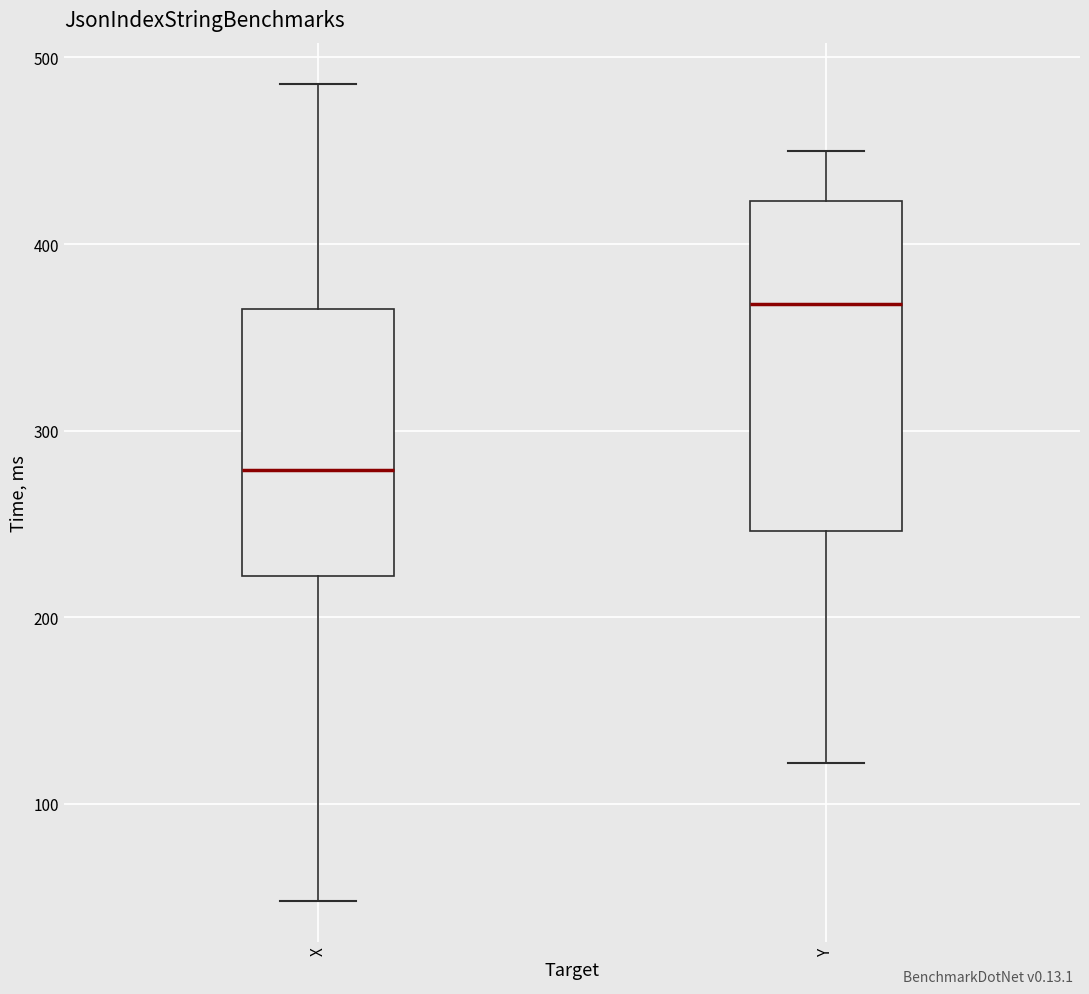

Comparing the boxes themselves (not the whiskers), which one is the tallest?

Y